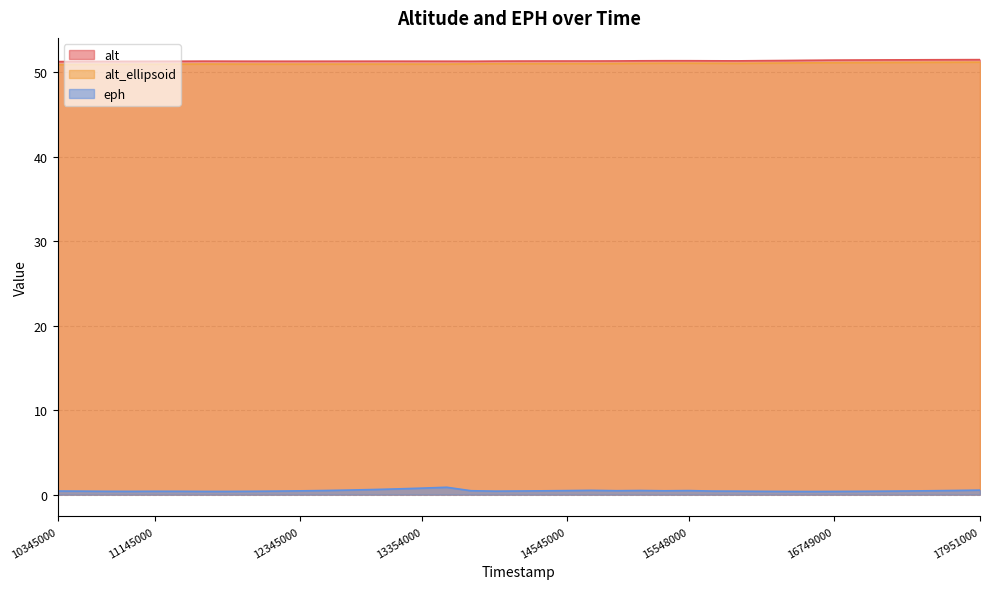

What is the value of the alt point at the 23rd from the left?

51.4